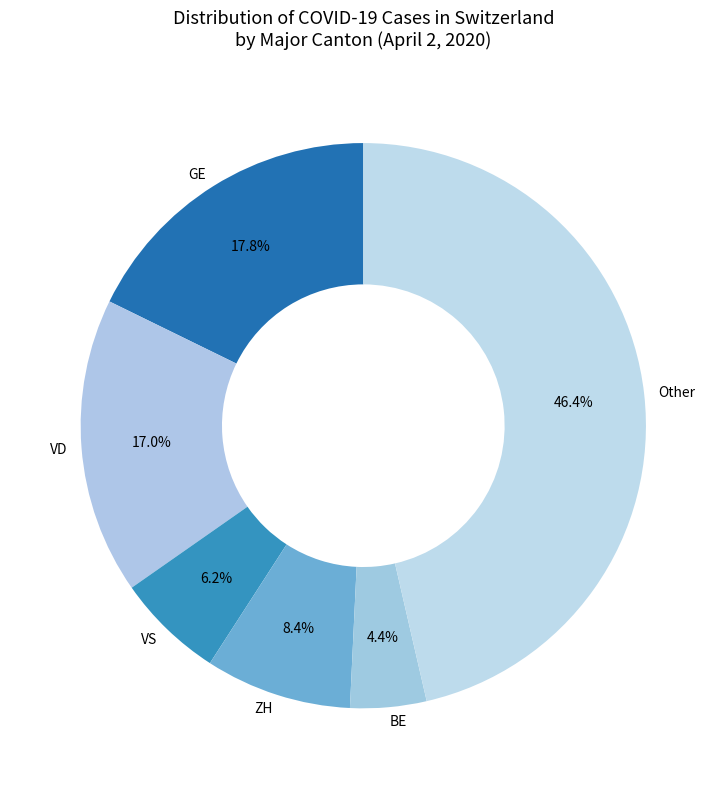

Is there any slice that represents more than half of the pie?

No